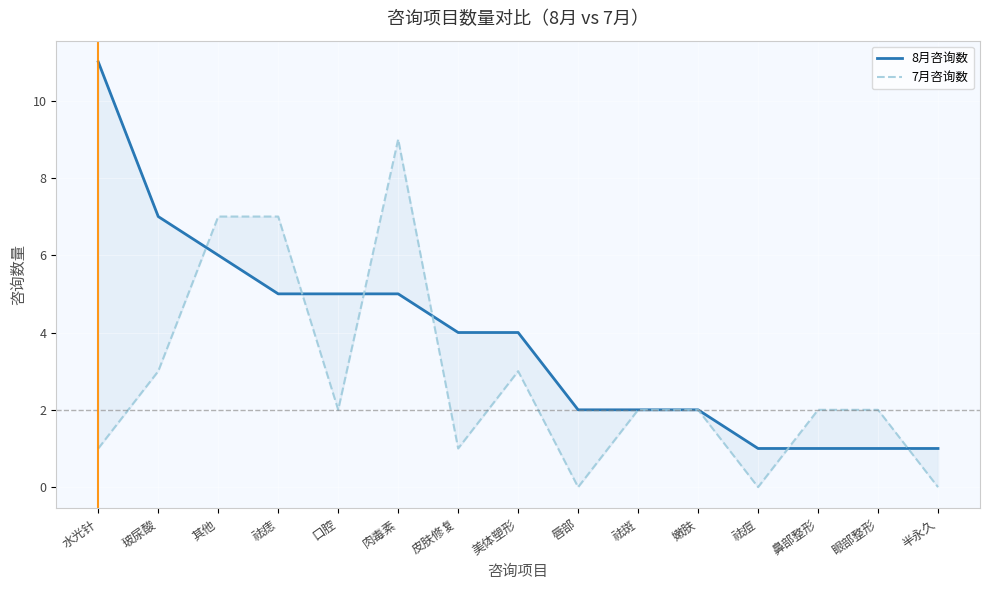

At which category is the sum across all series the highest?

肉毒素